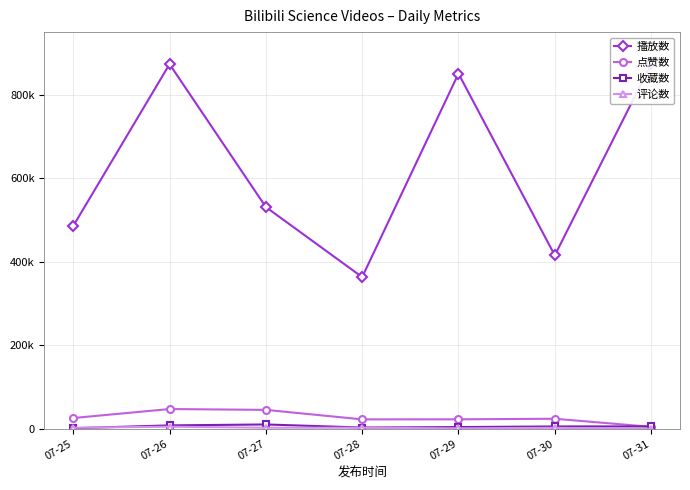

How many lines are shown in the chart?

4